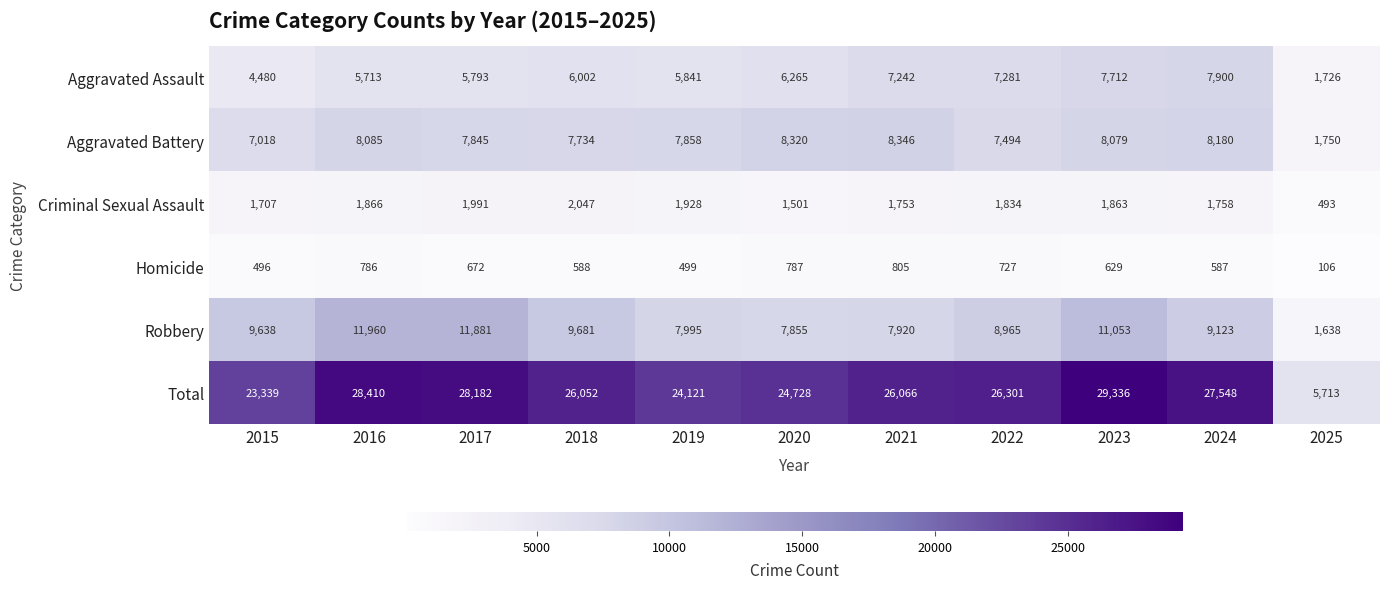

Count the number of categories in the chart.

11